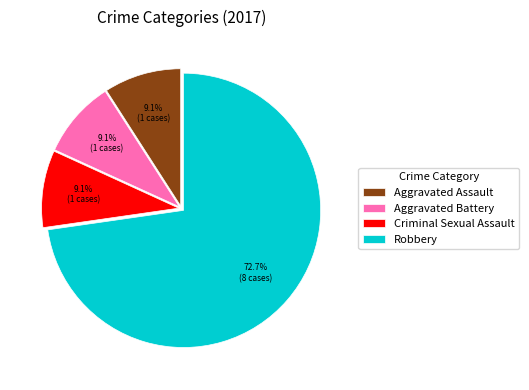

Is it true that Aggravated Assault is 22% of the pie?

False